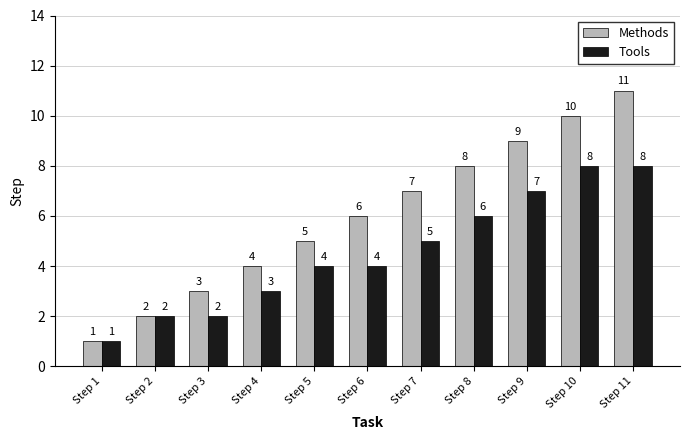

True or false: Methods has a value of 2 at Step 8.

False